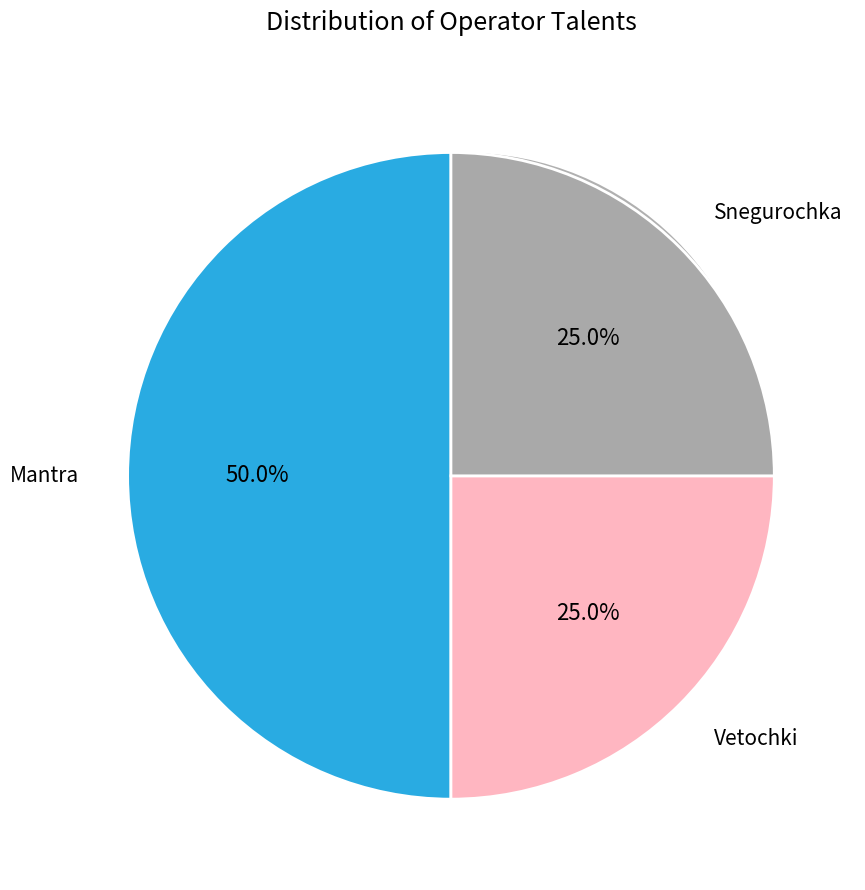

Rank the categories by value from lowest to highest.

Vetochki, Snegurochka, Mantra